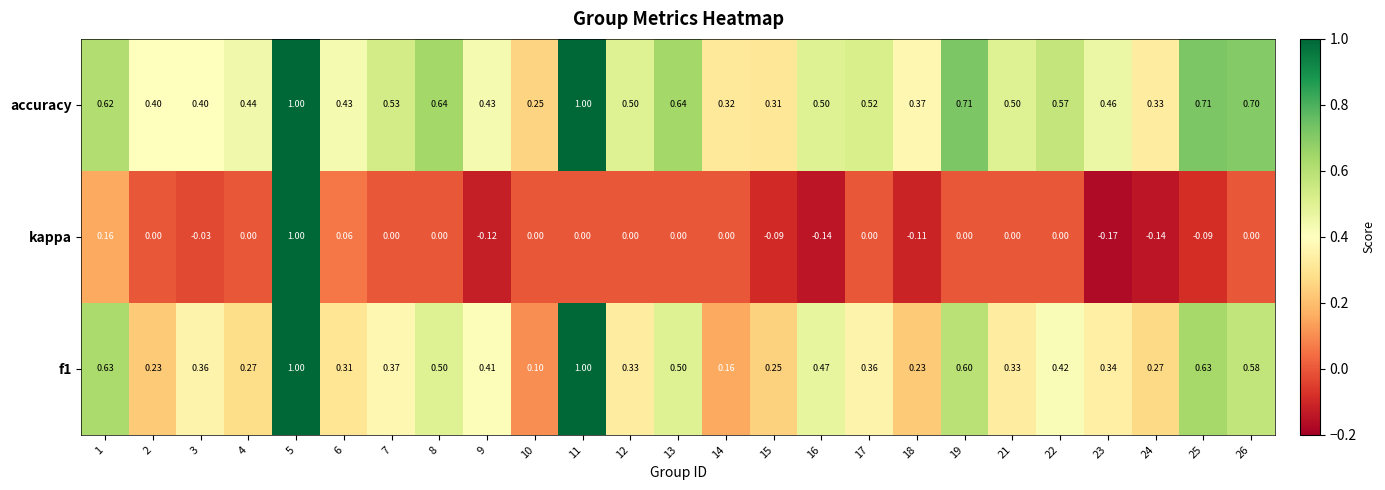

Rank the series by their average value, from highest to lowest.

accuracy, f1, kappa